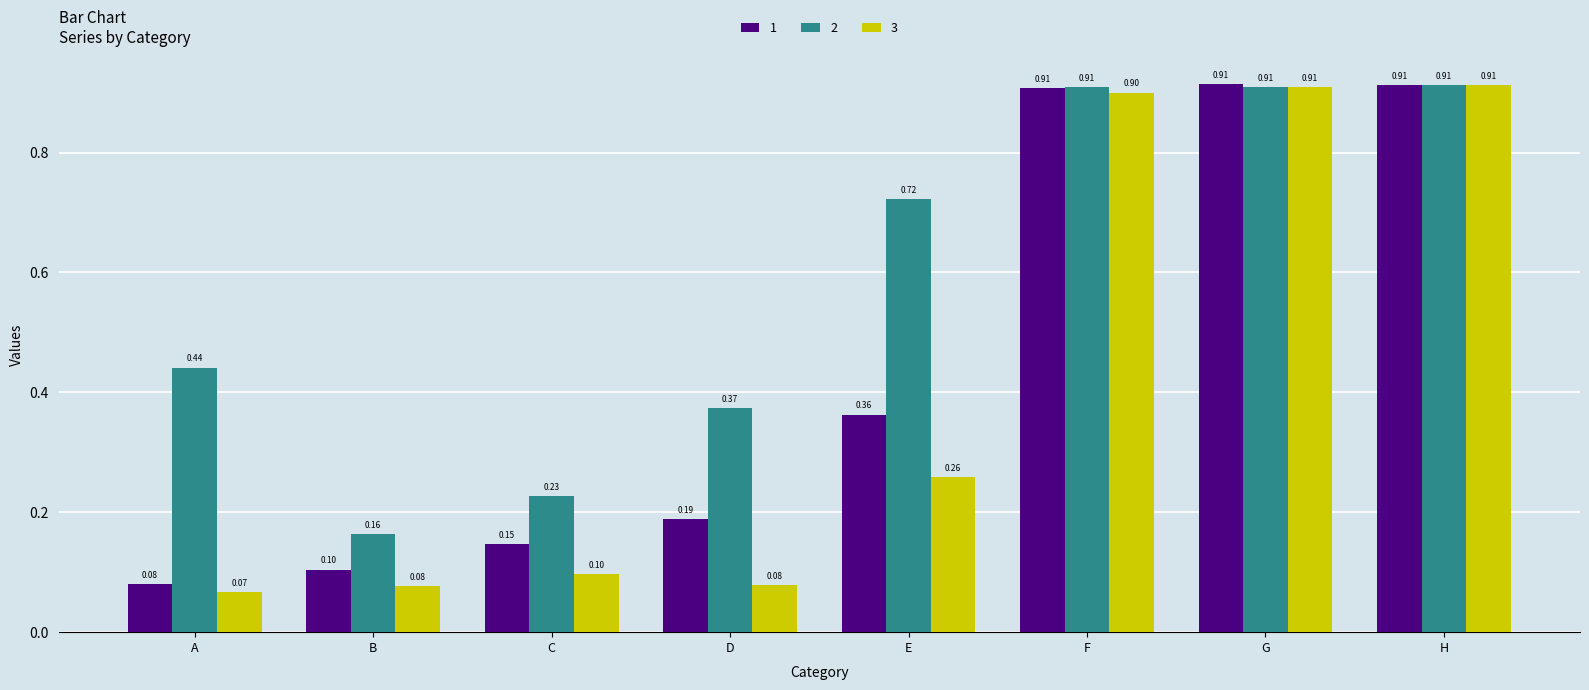

What is the sum of the 1 values at F and A?

1.0